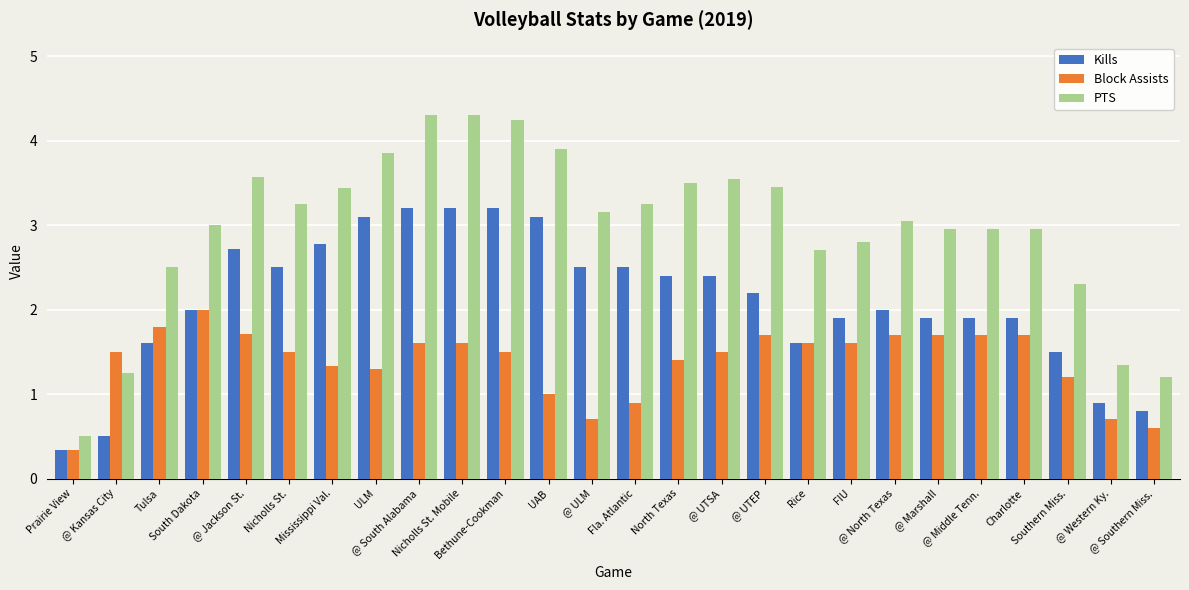

What position from the left is South Dakota?

4